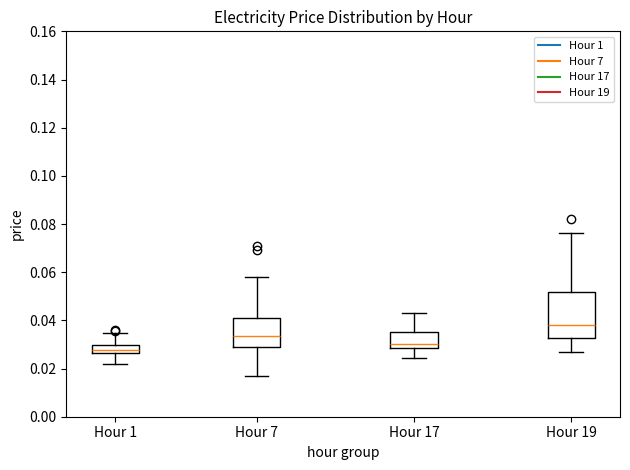

Which box's median line is the lowest?

Hour 1